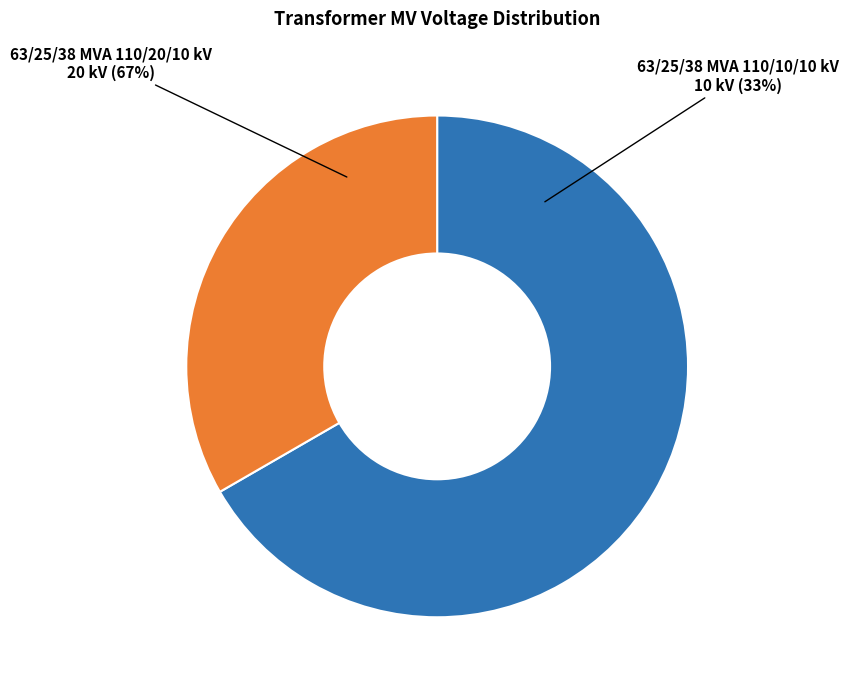

To the nearest percent, what portion does 63/25/38 MVA 110/10/10 kV represent?

33%